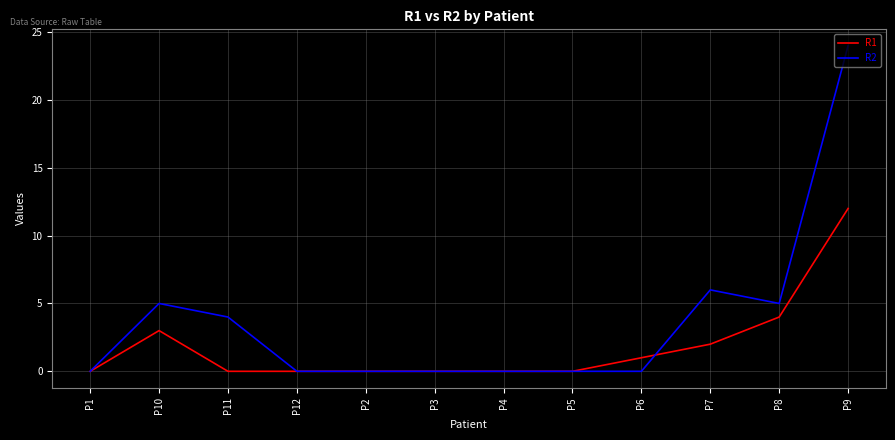

Which series has the widest spread of values?

R2